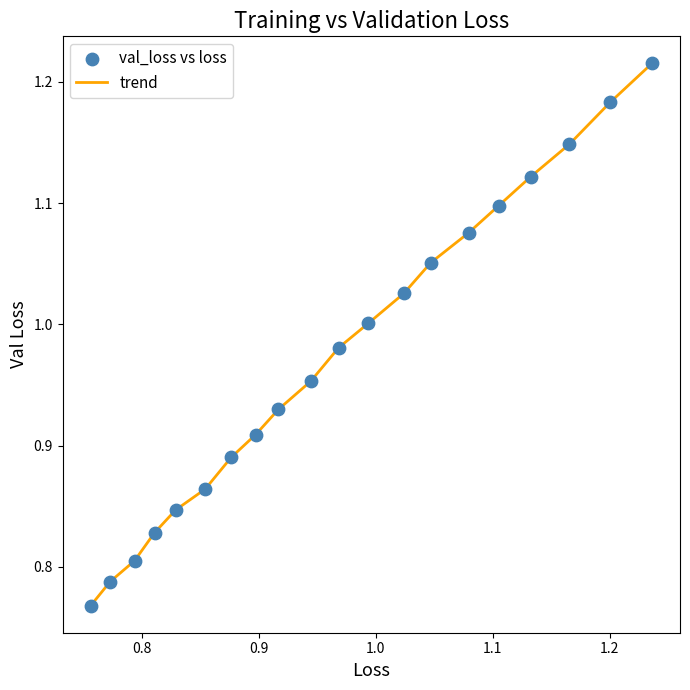

What is the difference between the maximum and minimum values?

0.4